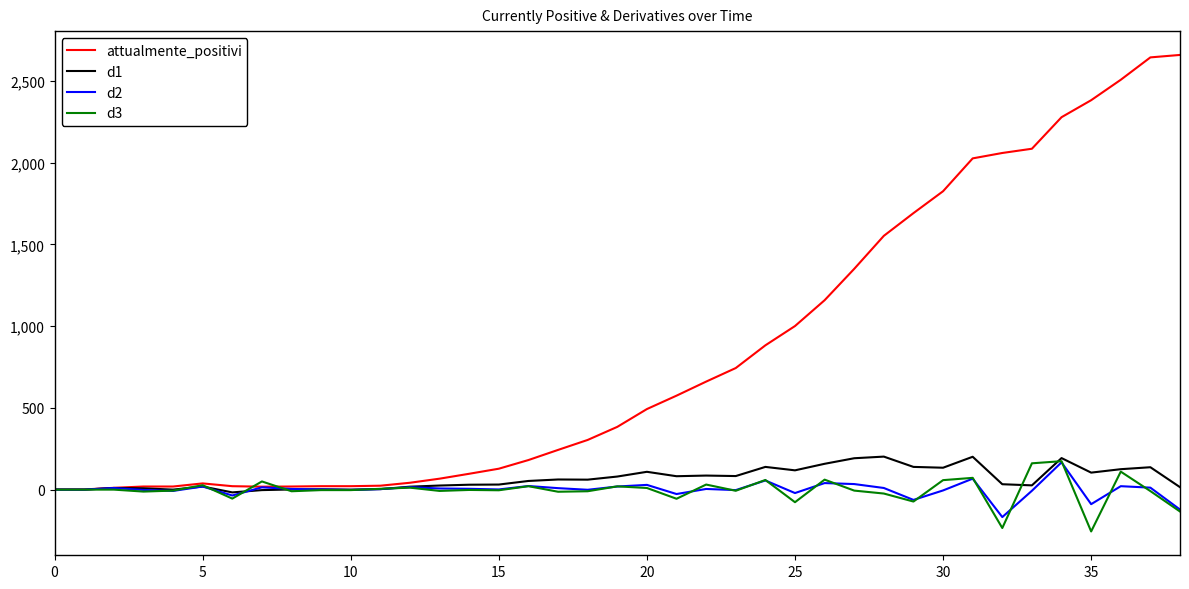

Which series has the largest total across all categories?

attualmente_positivi